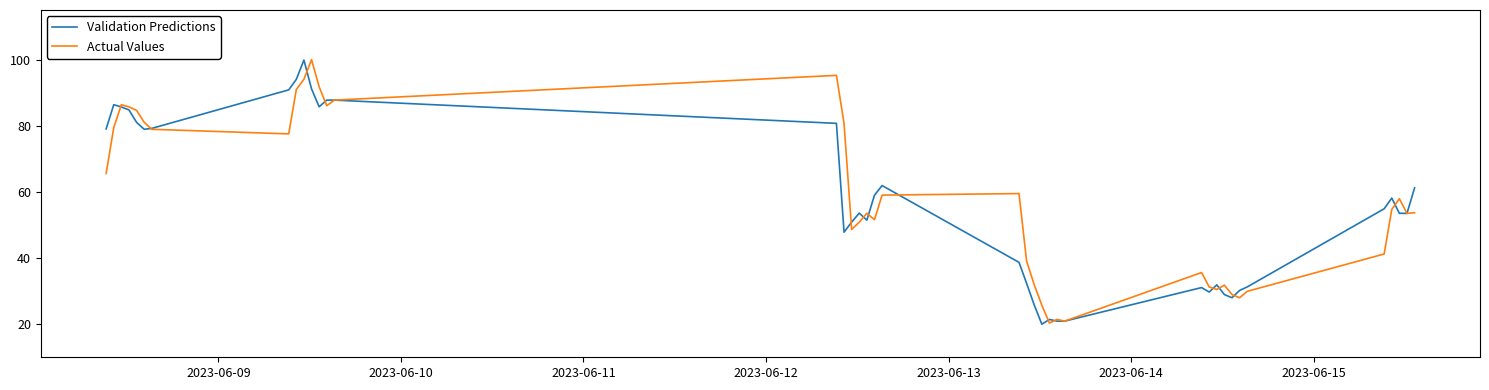

What is the minimum value for Validation Predictions?

20.0